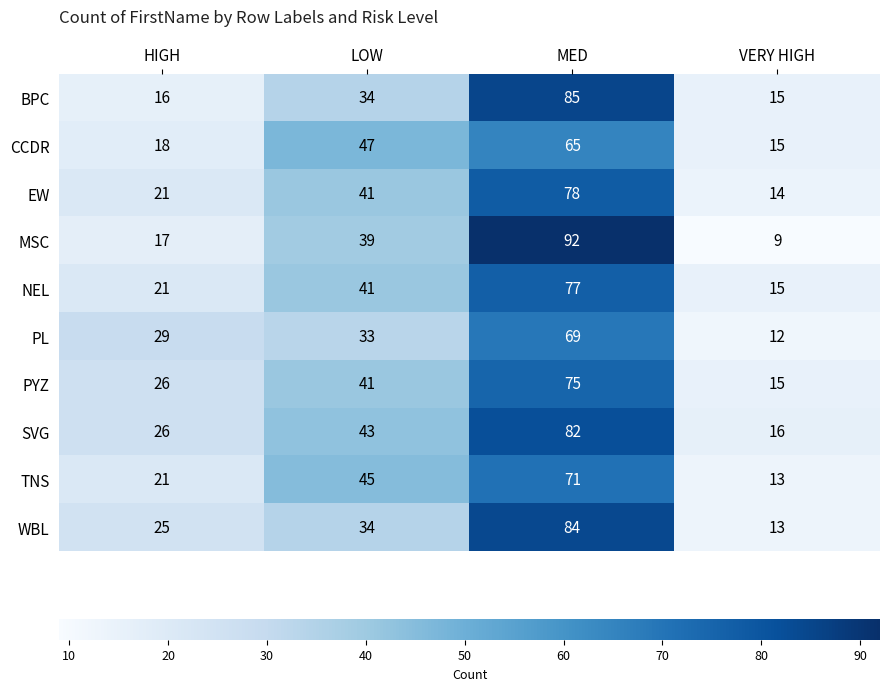

What is the total value across all series at MED?

778